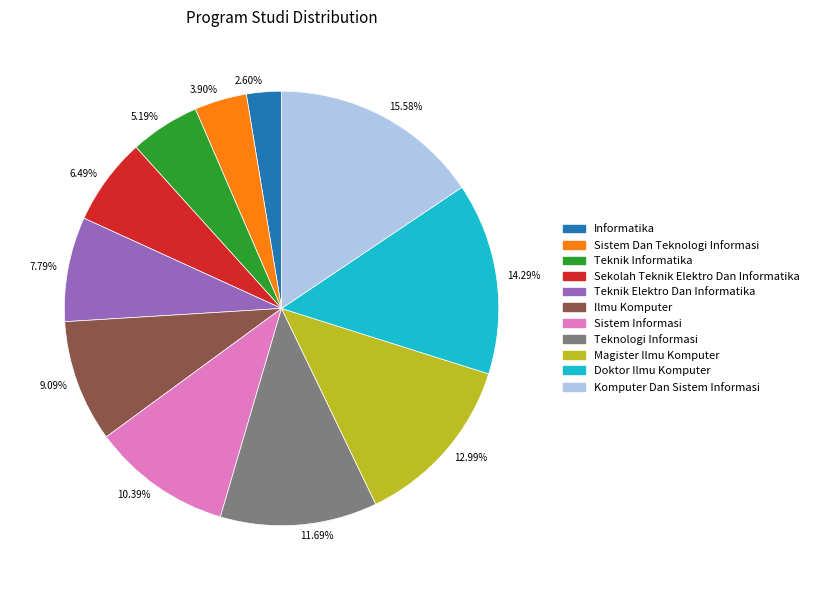

Rank the categories by value from lowest to highest.

Informatika, Sistem Dan Teknologi Informasi, Teknik Informatika, Sekolah Teknik Elektro Dan Informatika, Teknik Elektro Dan Informatika, Ilmu Komputer, Sistem Informasi, Teknologi Informasi, Magister Ilmu Komputer, Doktor Ilmu Komputer, Komputer Dan Sistem Informasi